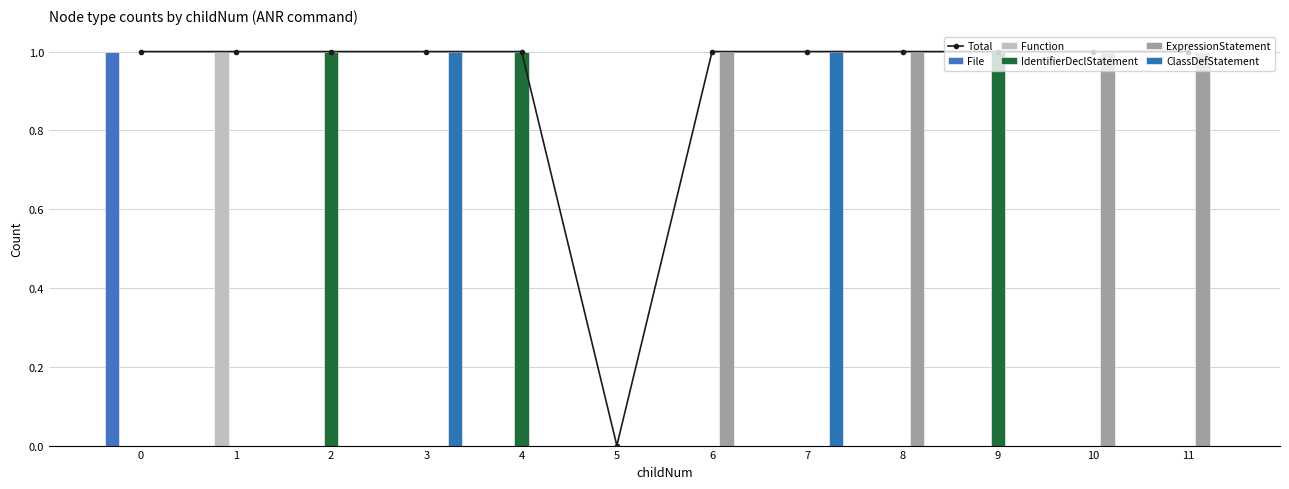

Reading left to right, what are all the values shown in this chart?

Total: 0=1	1=1	2=1	3=1	4=1	5=0	6=1	7=1	8=1	9=1	10=1	11=1
File: 0=1	1=0	2=0	3=0	4=0	5=0	6=0	7=0	8=0	9=0	10=0	11=0
Function: 0=0	1=1	2=0	3=0	4=0	5=0	6=0	7=0	8=0	9=0	10=0	11=0
IdentifierDeclStatement: 0=0	1=0	2=1	3=0	4=1	5=0	6=0	7=0	8=0	9=1	10=0	11=0
ExpressionStatement: 0=0	1=0	2=0	3=0	4=0	5=0	6=1	7=0	8=1	9=0	10=1	11=1
ClassDefStatement: 0=0	1=0	2=0	3=1	4=0	5=0	6=0	7=1	8=0	9=0	10=0	11=0